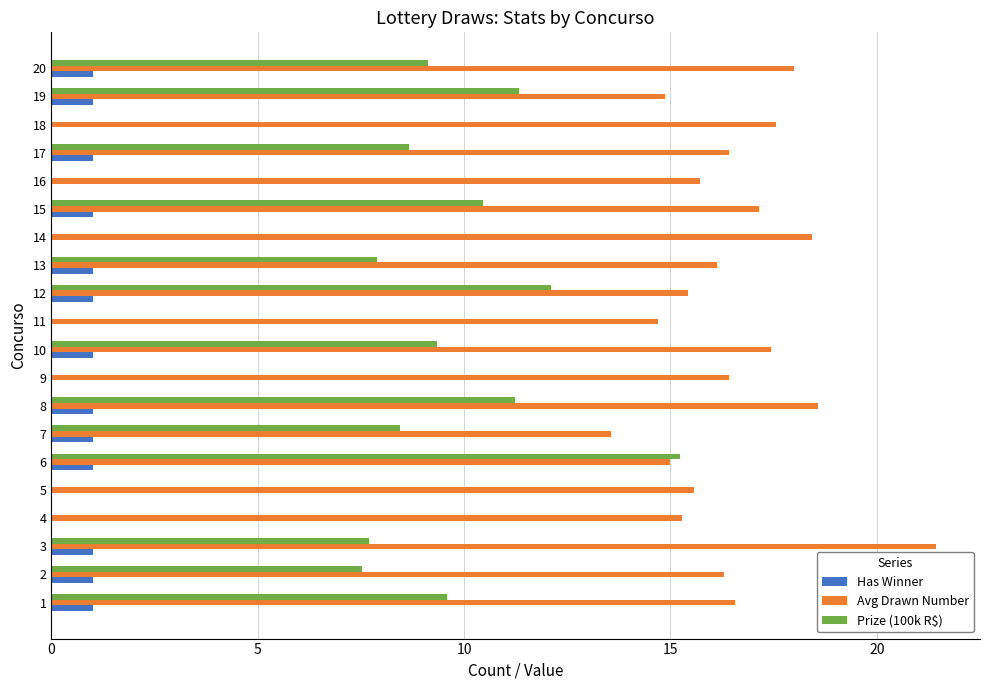

How many data points does each series have?

20